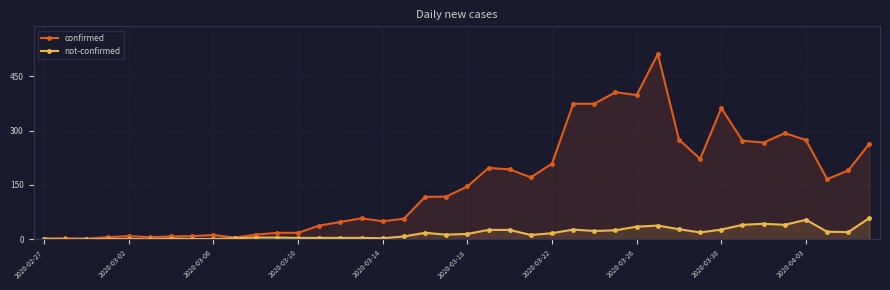

How many values in the confirmed series are below 146?

20